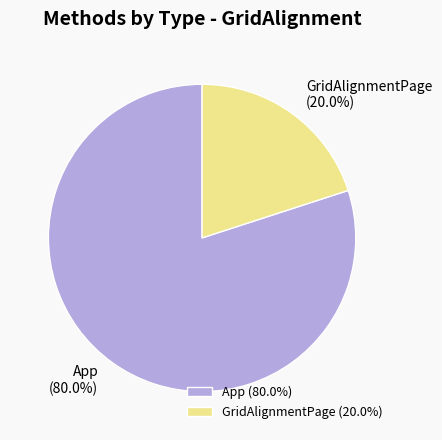

What is the largest slice in the pie chart?

App